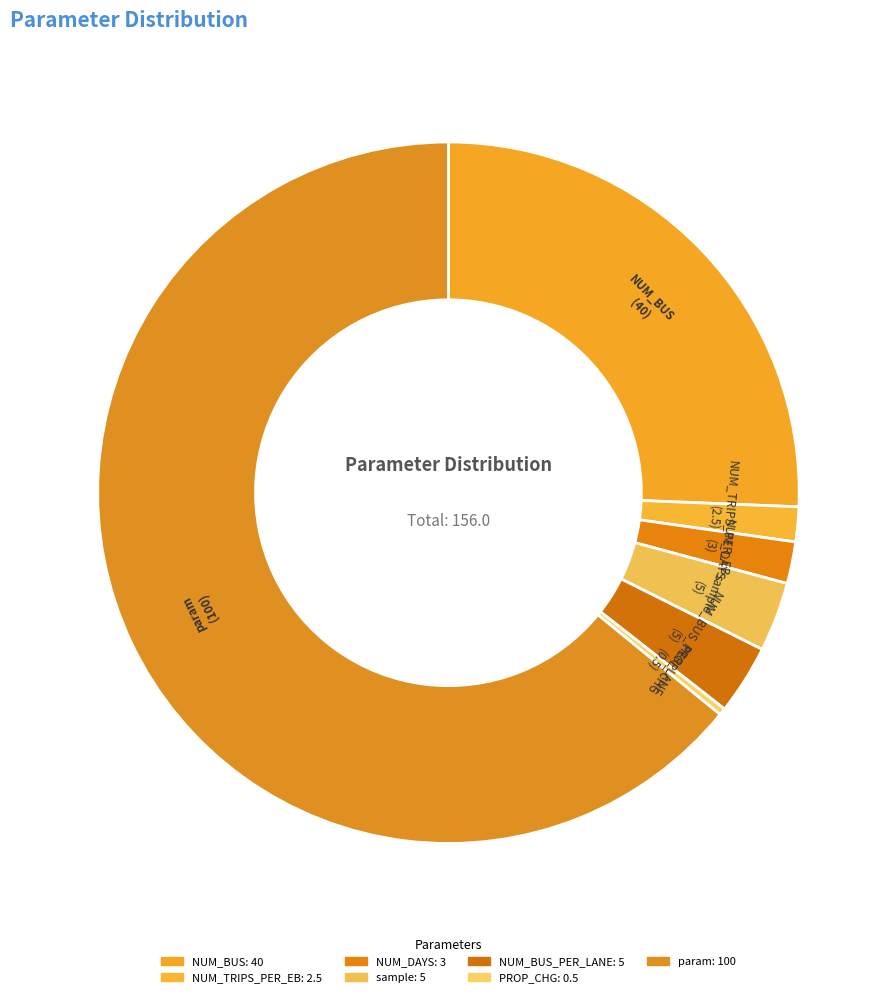

Is there any slice that represents more than half of the pie?

Yes